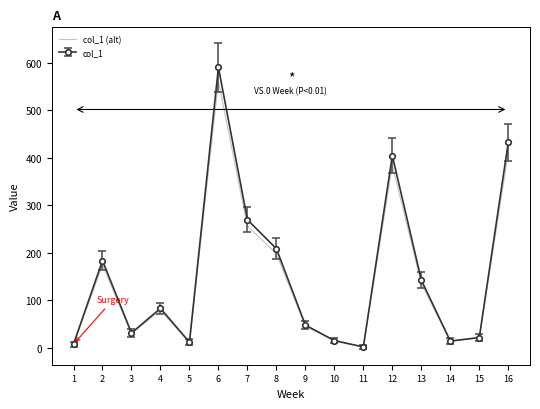

What is the greatest value displayed?

590.3